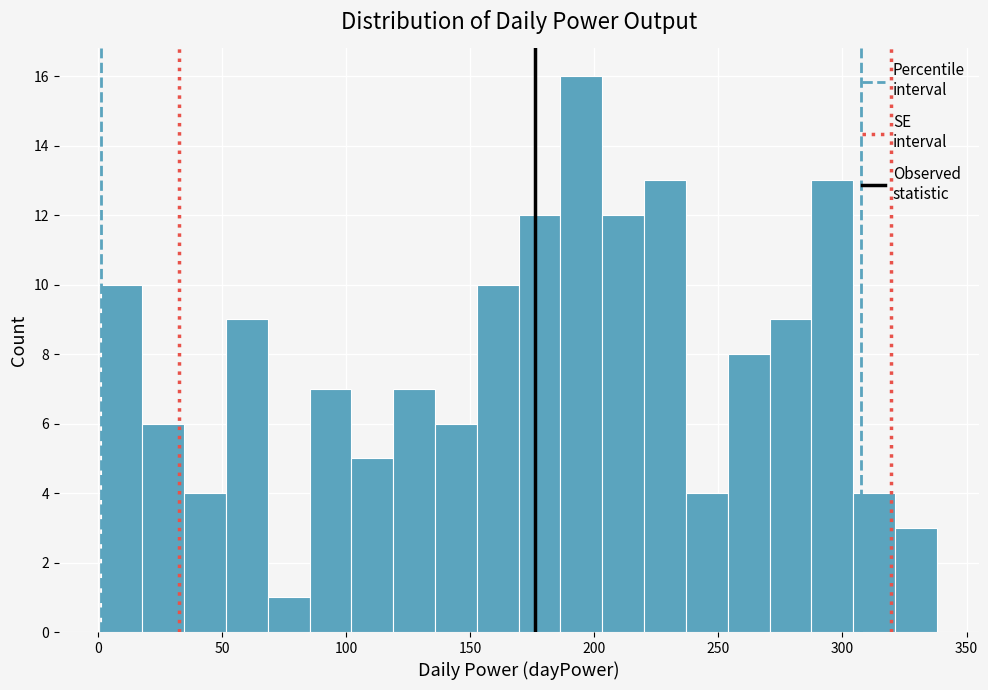

Around what value on the x-axis is the tallest bar? Give the approximate position of its centre, as read against the axis.

195